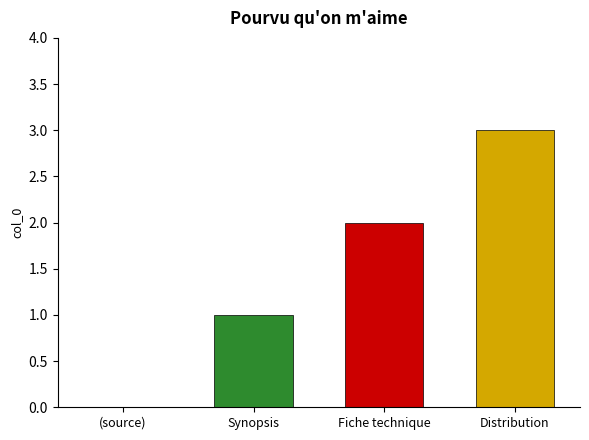

What is the greatest value displayed?

3